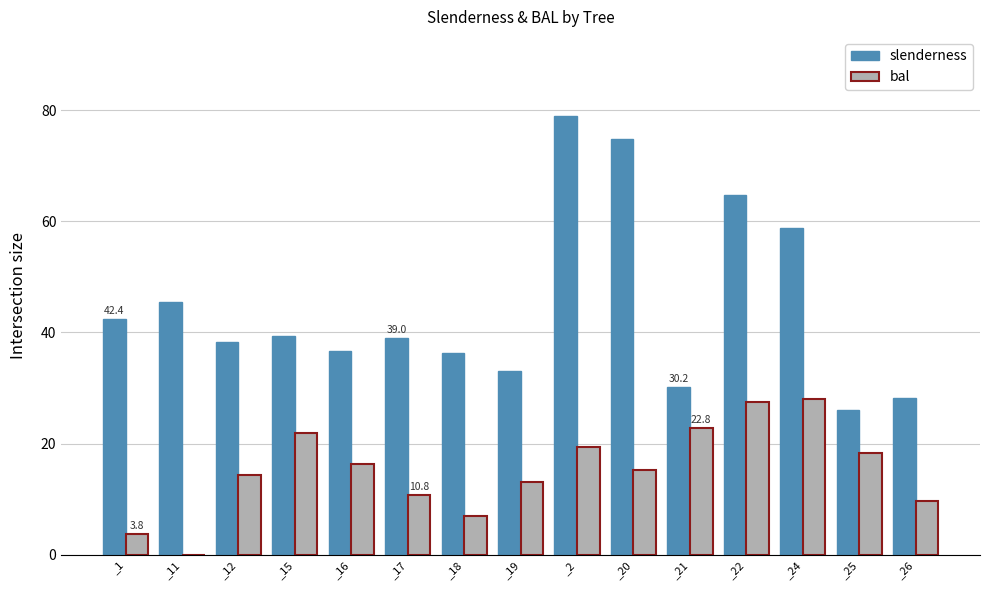

Which series changed the most between _11 and _17?

bal